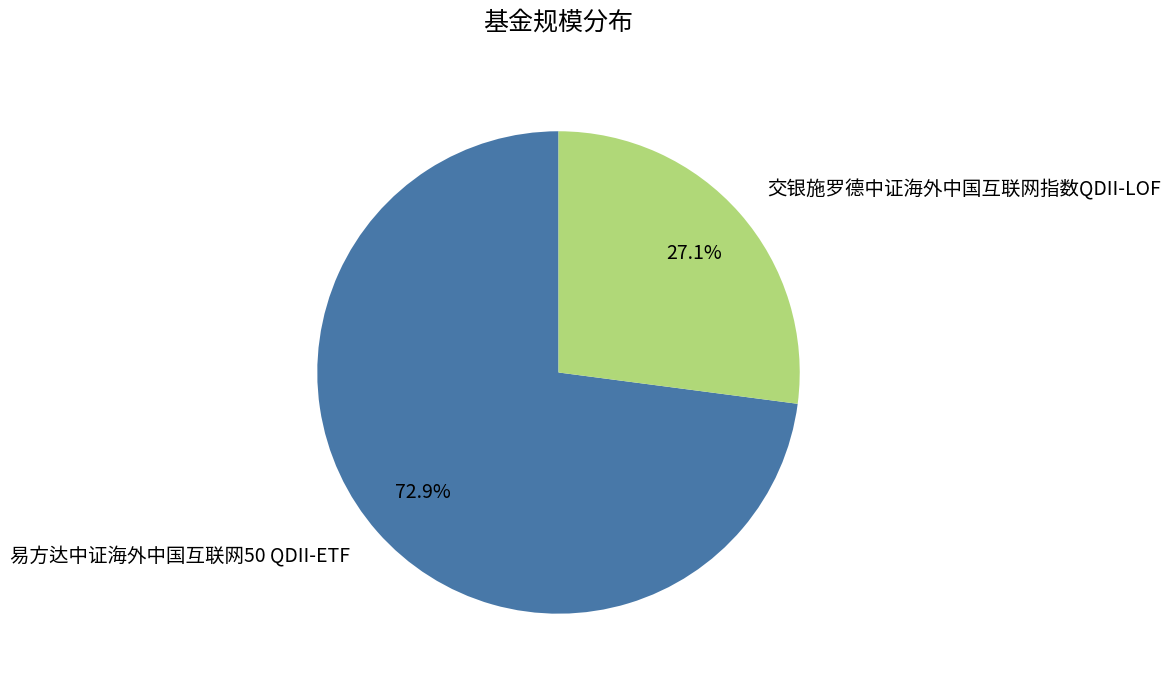

Count the number of slices in the pie.

2